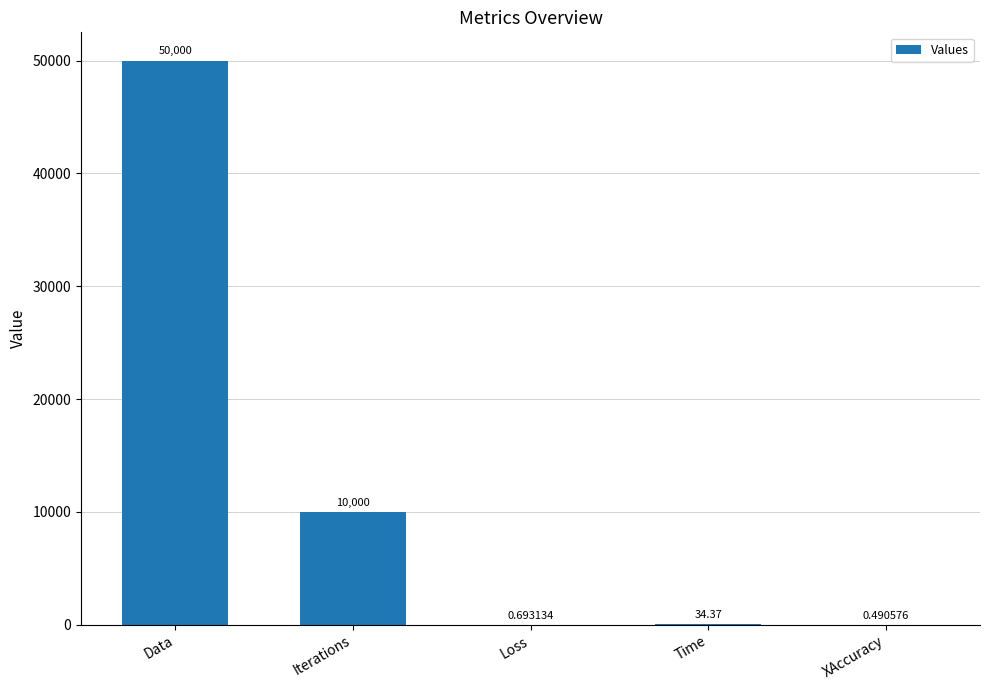

Where is the data nearest to the value 25000?

Iterations